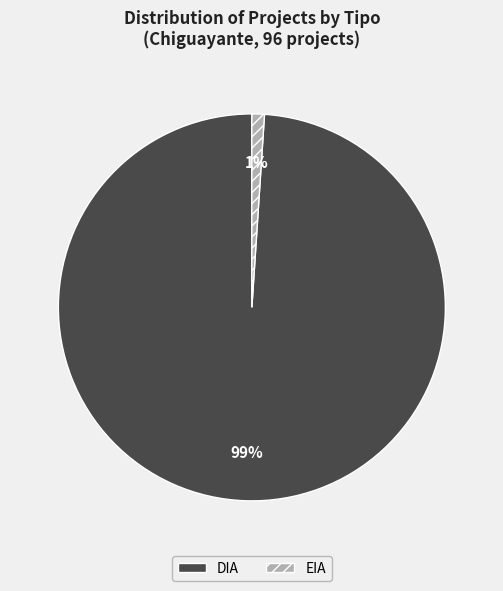

Does DIA represent more than half of the total?

Yes